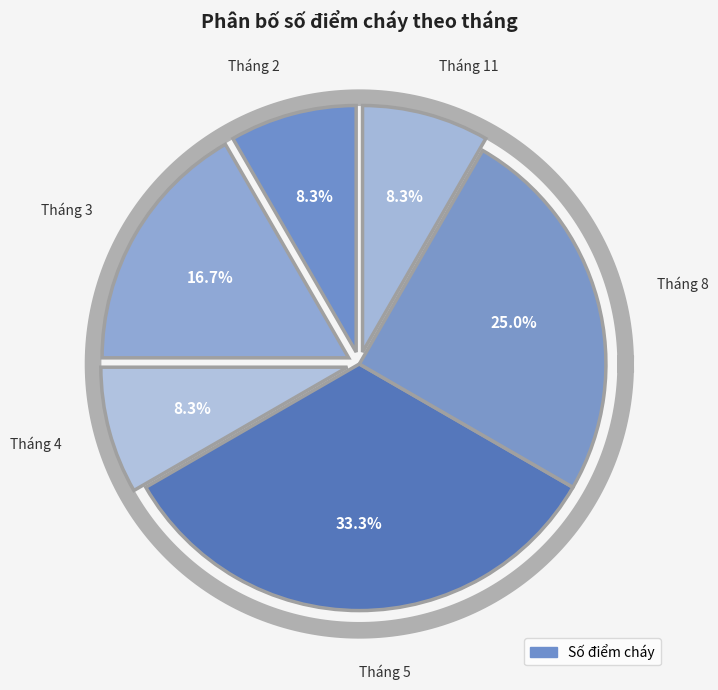

Which has a higher value, Tháng 2 or Tháng 5?

Tháng 5